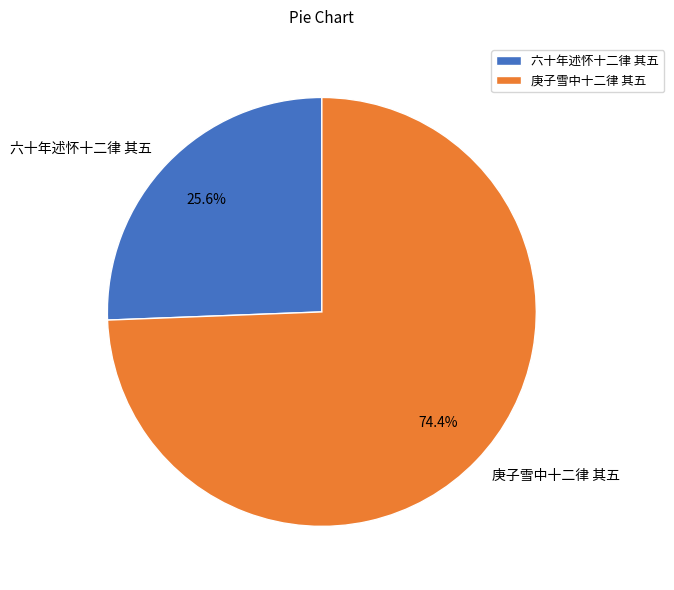

The 庚子雪中十二律 其五 slice represents 86% of the pie. True or false?

False